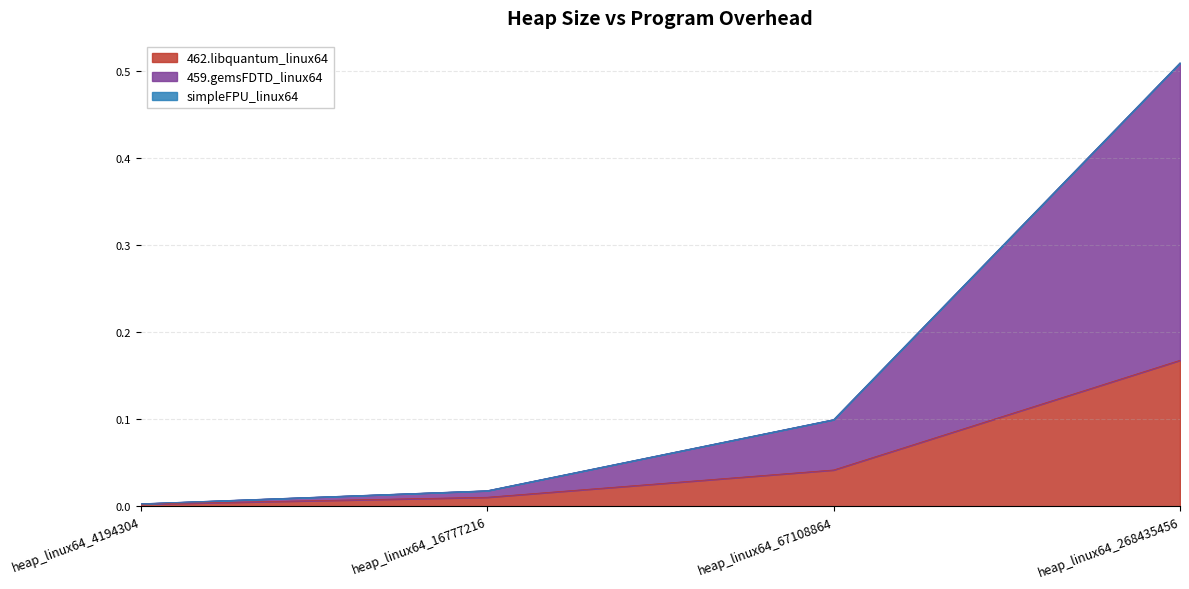

Which category has the highest value across all series?

heap_linux64_268435456